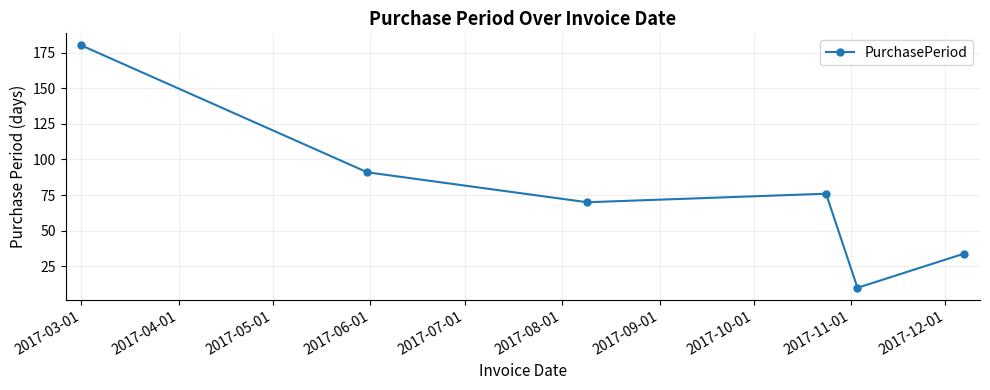

True or false: there are more than 0 points higher than both neighbors.

True